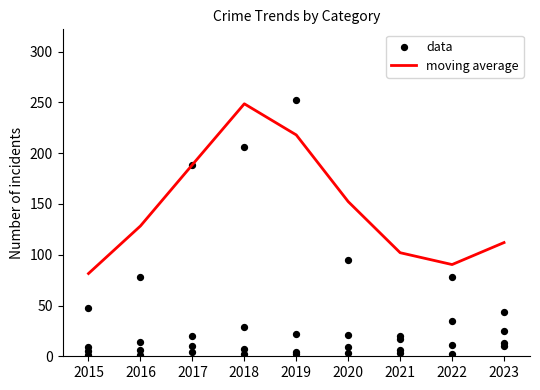

At which label is moving average closest to 165?

2020